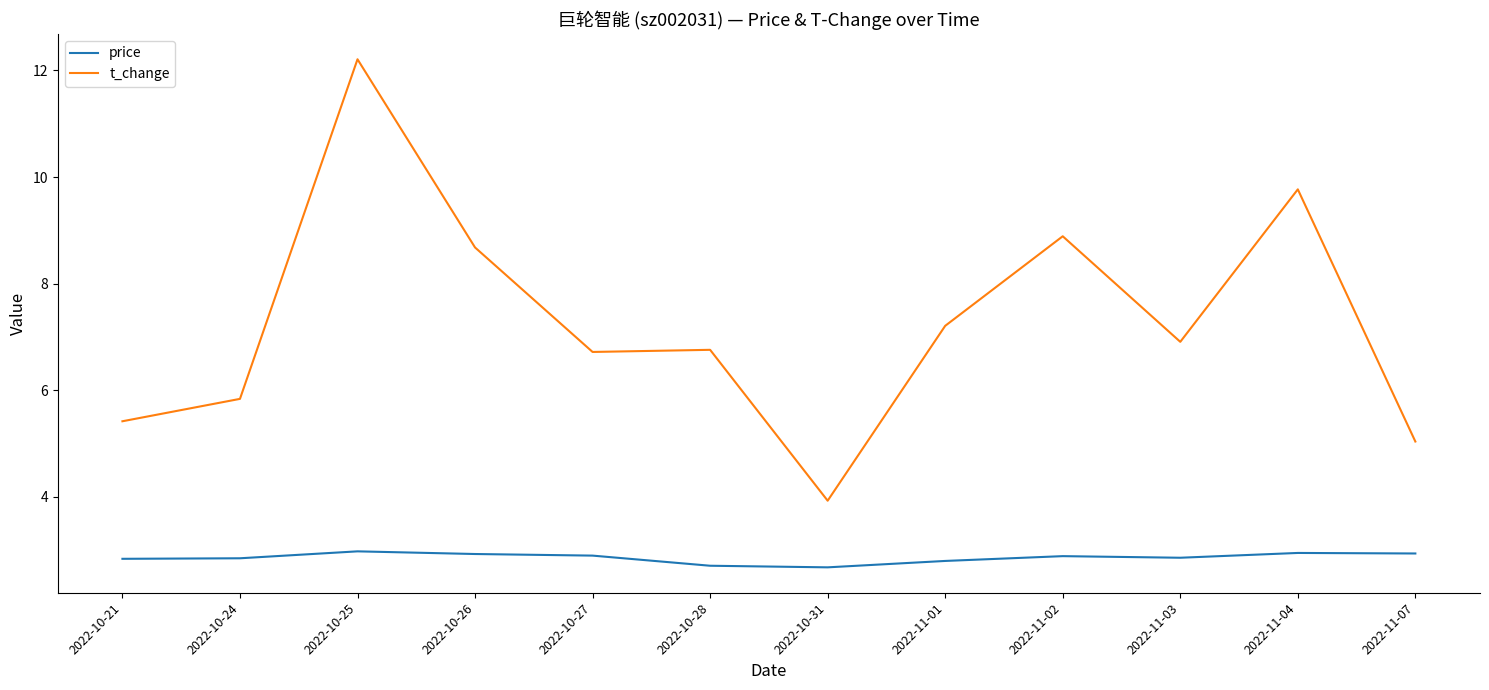

Which series has the widest spread of values?

t_change